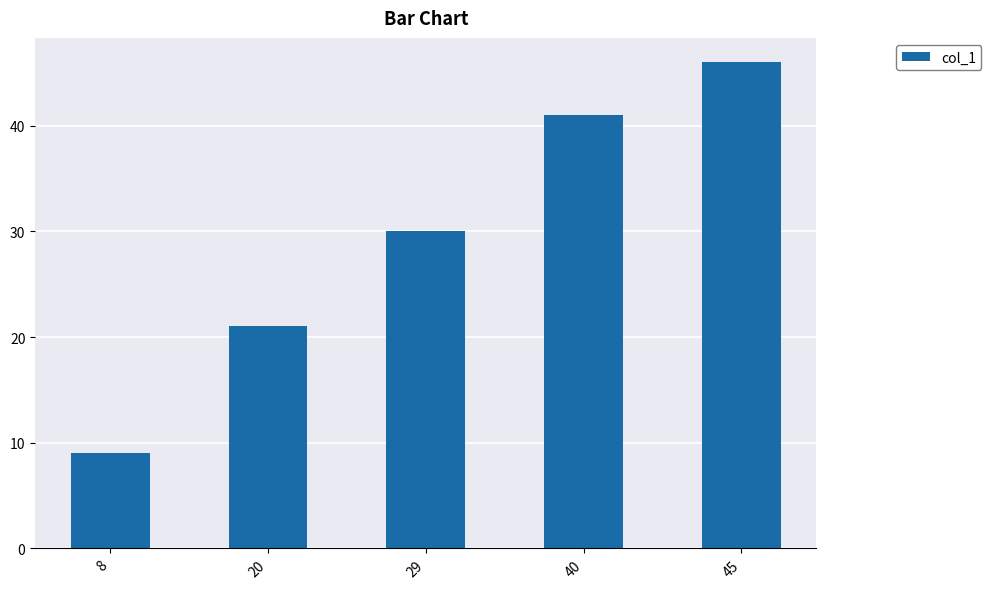

What is the value of the 2nd bar from the left?

21